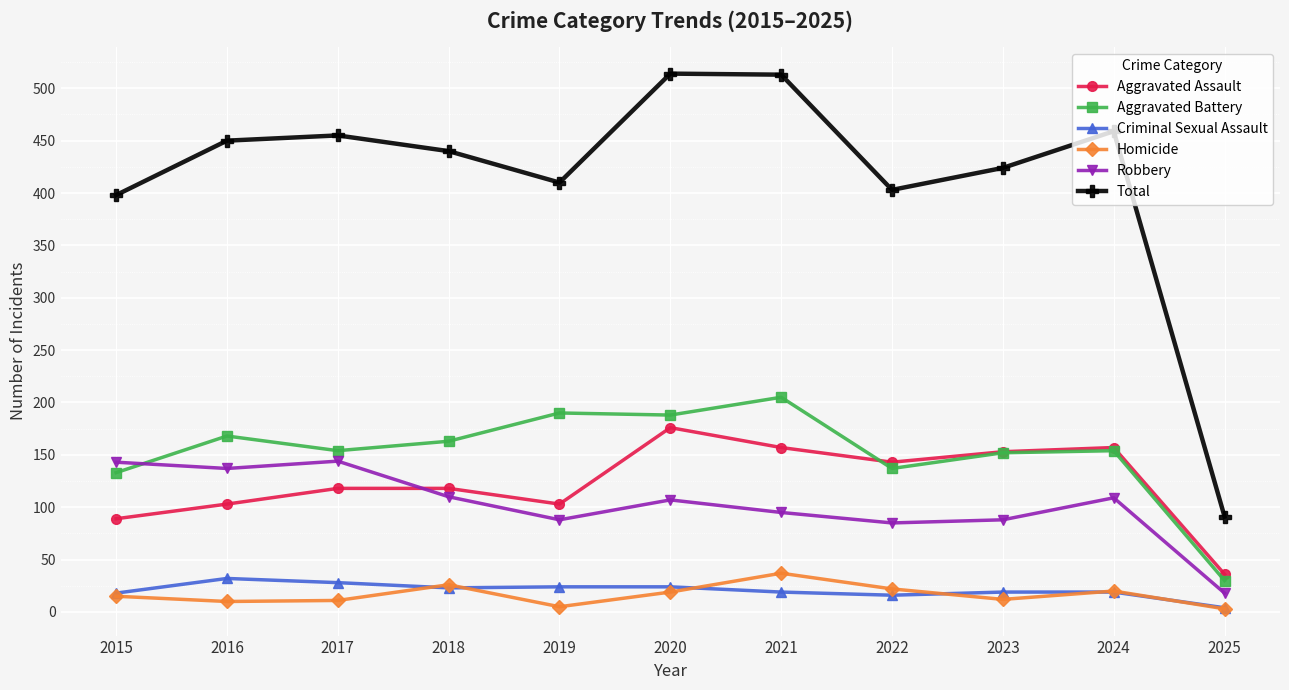

Where does the Total series first go above 440?

2016